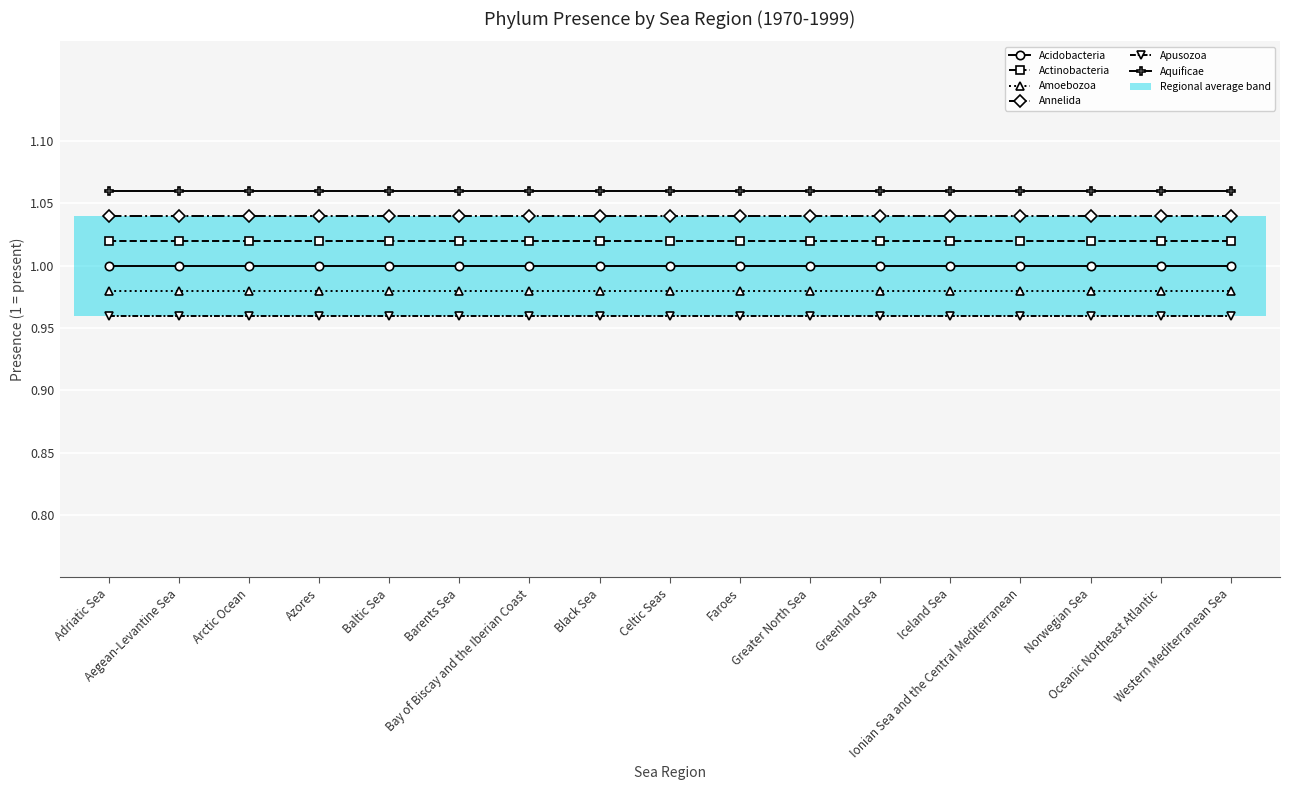

How many groups of bars are there?

17